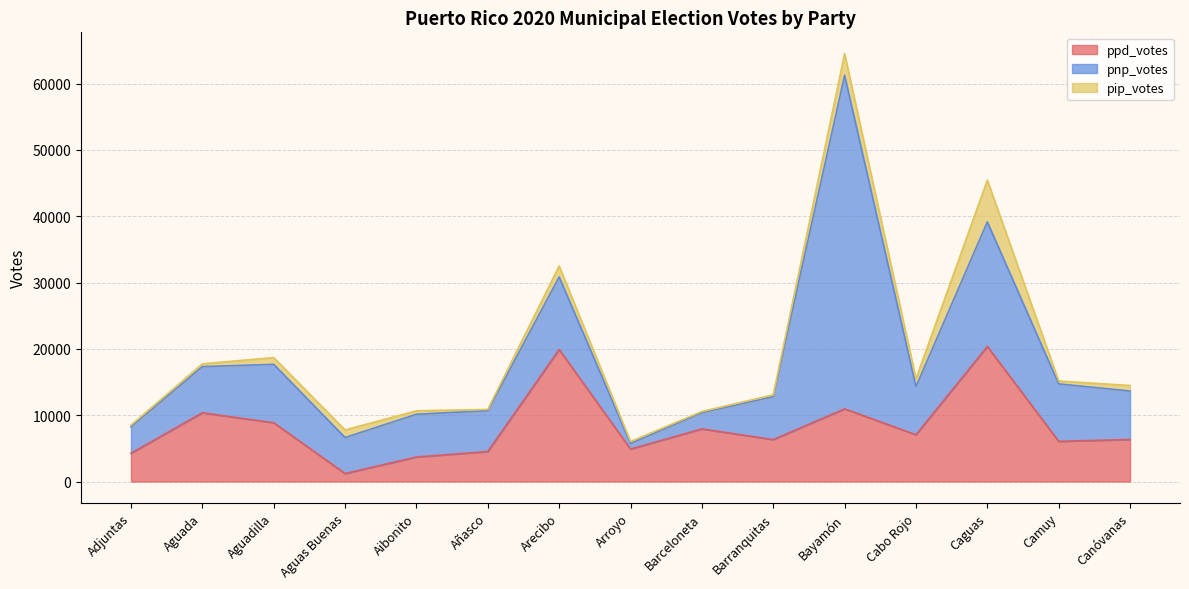

True or false: pnp_votes and pip_votes intersect in this chart.

False